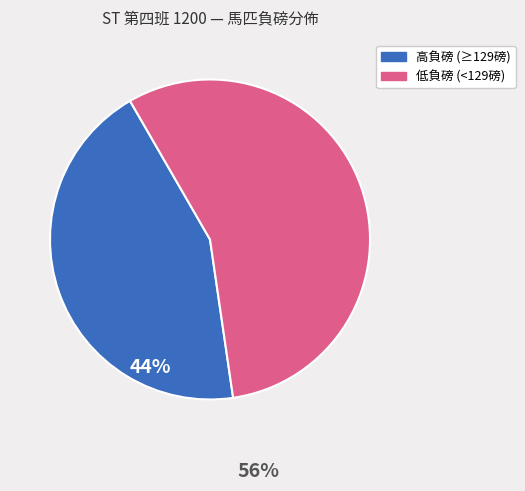

Which category has the smallest portion of the pie?

高負磅 (≥129磅)